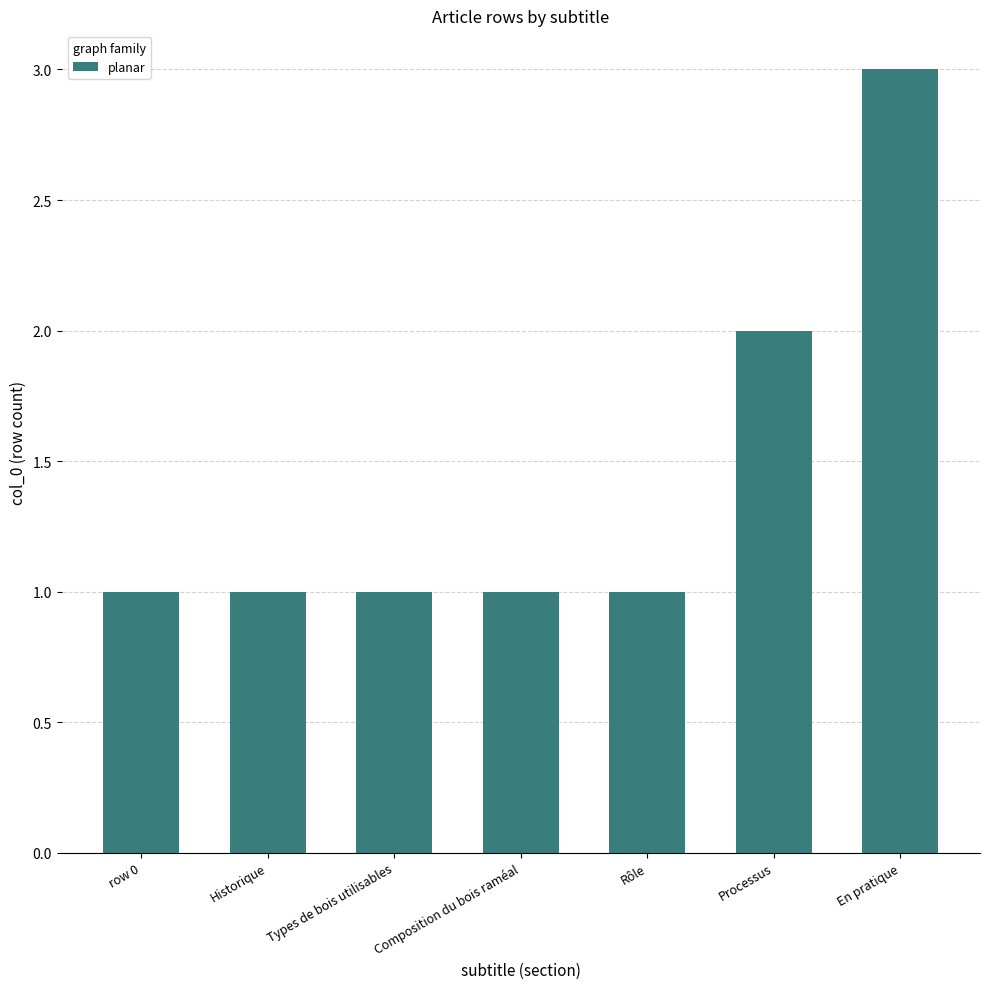

Which label corresponds to the largest value in the chart?

En pratique